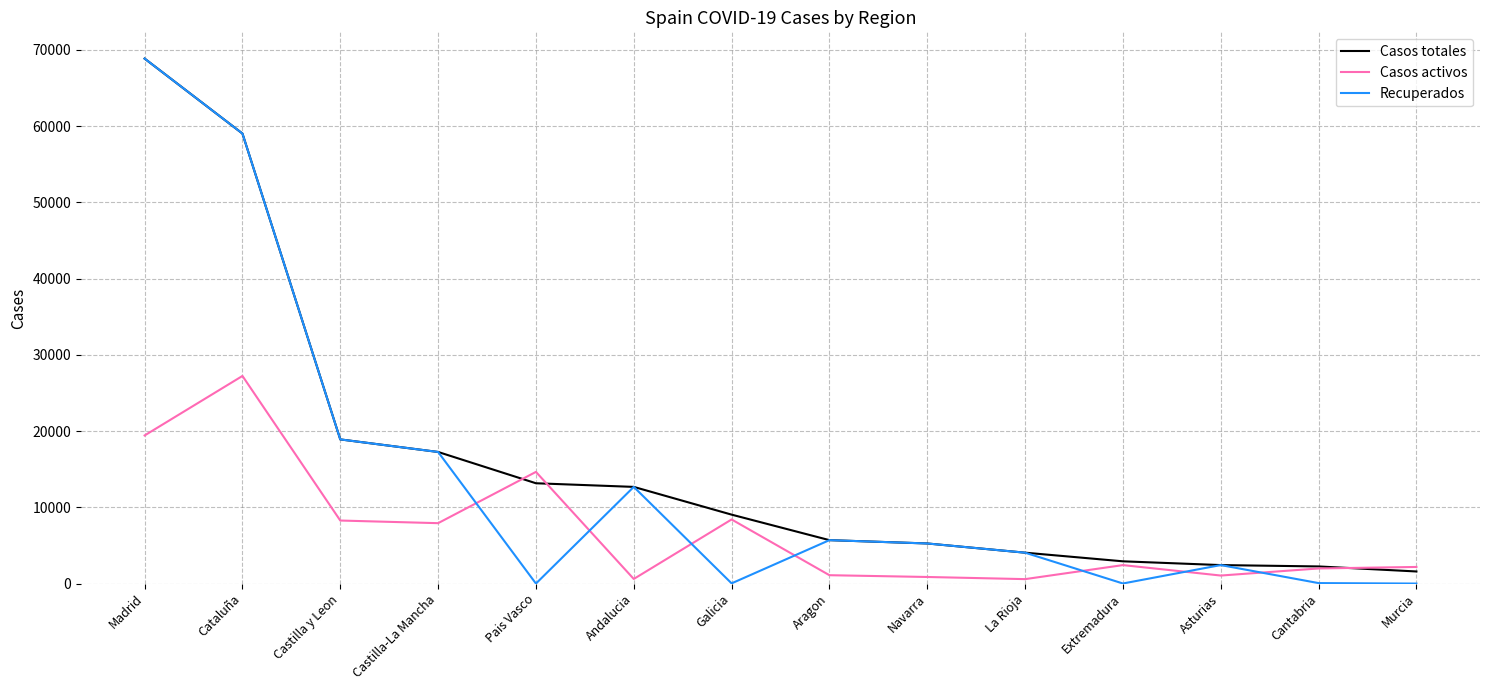

What is the minimum value for Casos totales?

1587